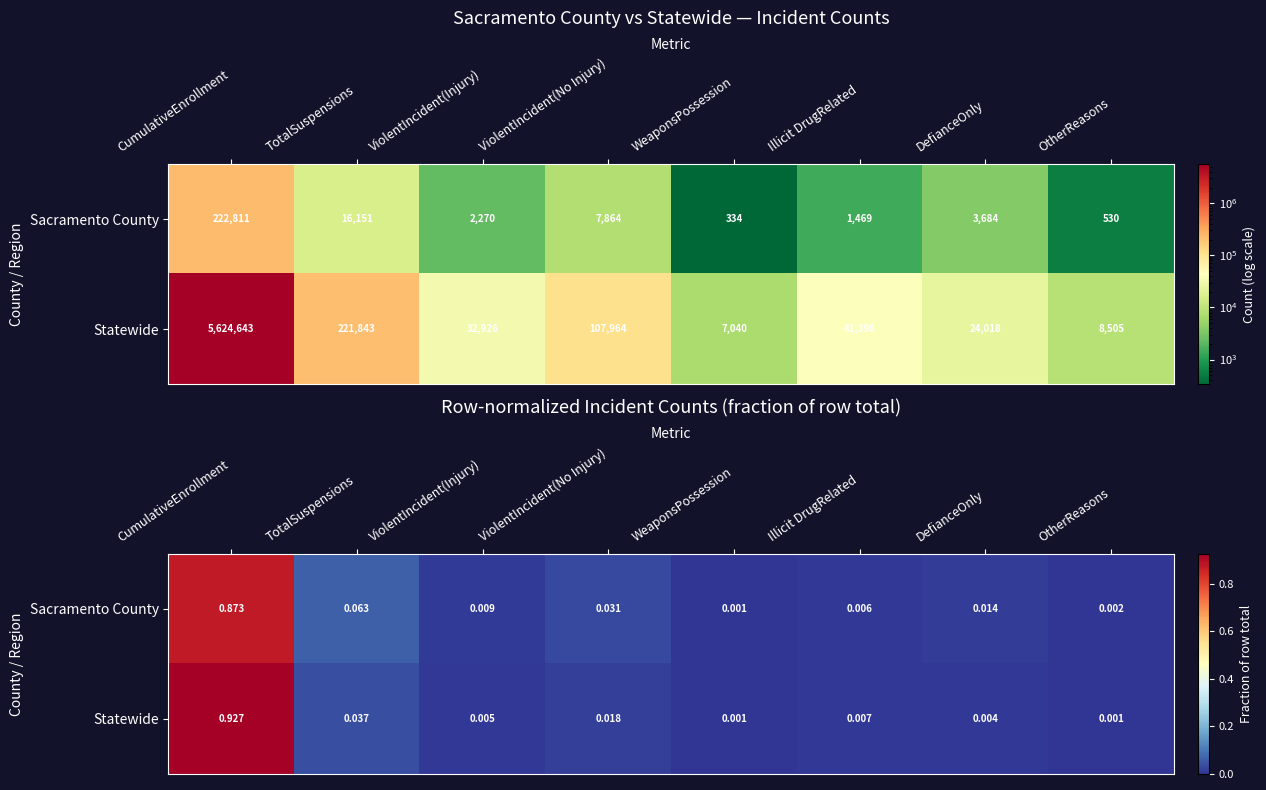

At which category does the chart reach its peak across all series?

CumulativeEnrollment